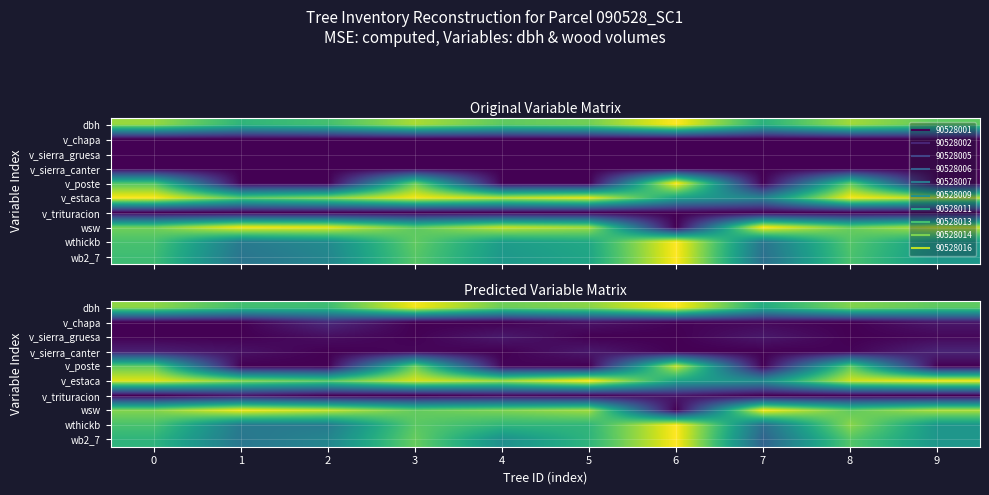

Which series has the widest spread of values?

row_7